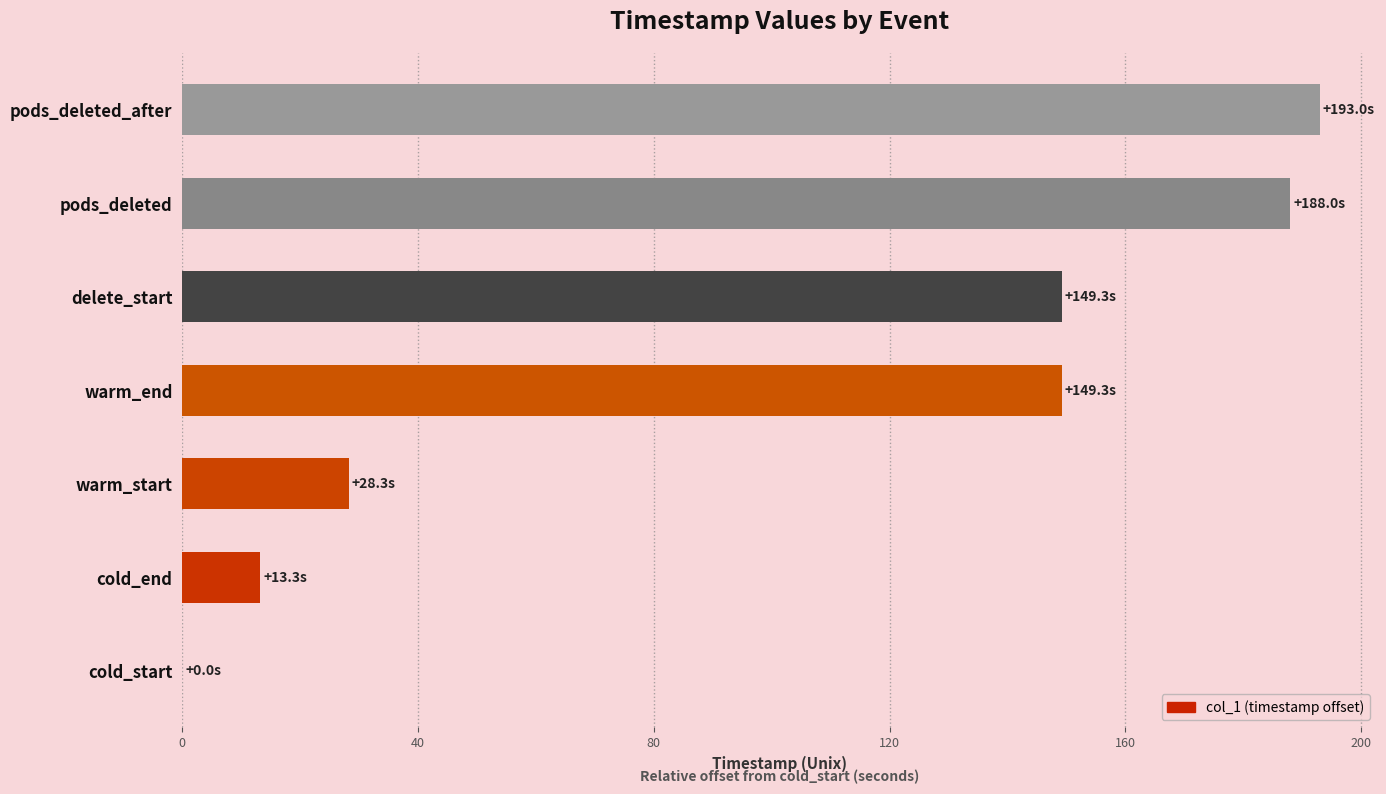

How many categories are shown in the chart?

7